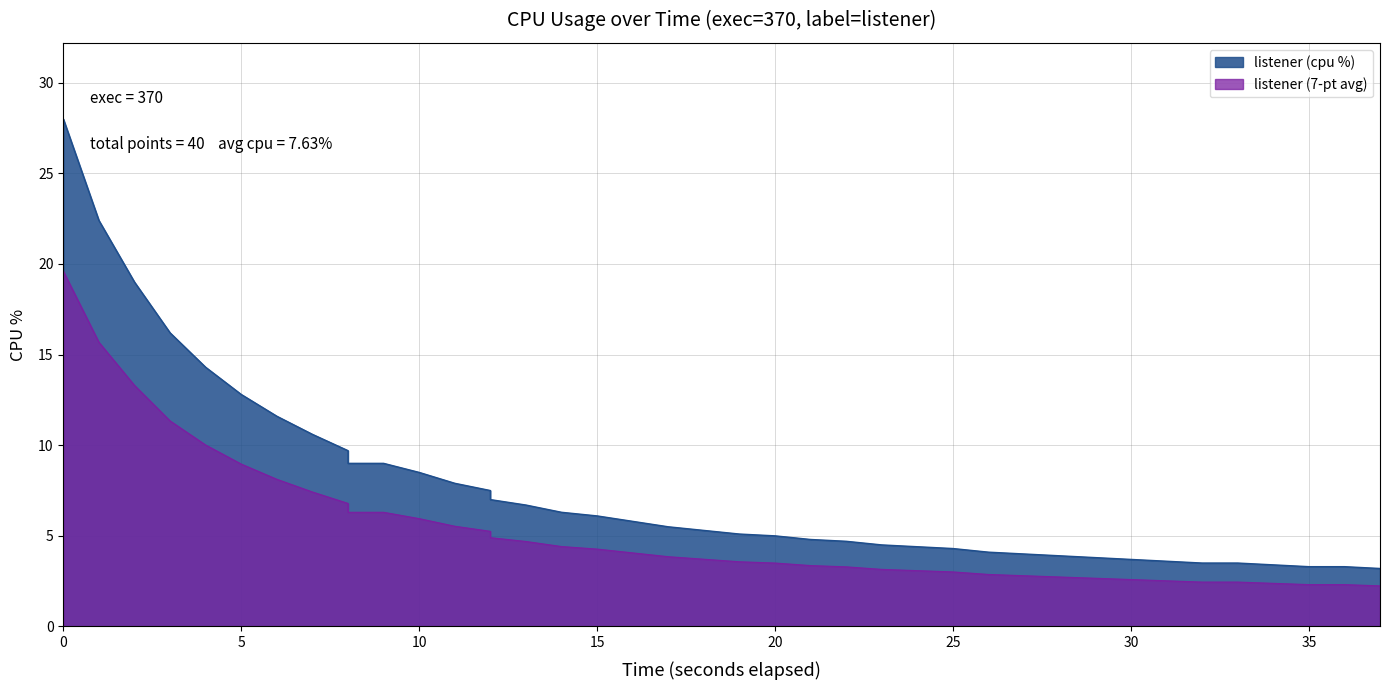

What is the sum of all values?

213.7